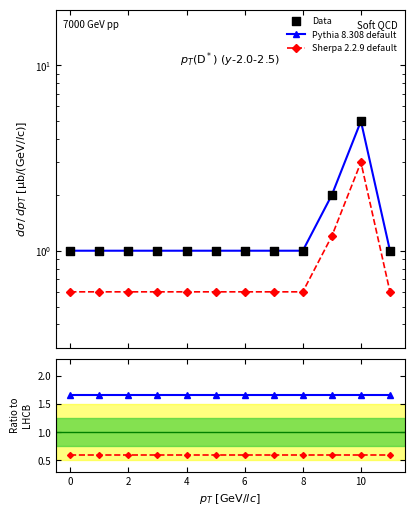

What are all the series names shown in the legend?

Pythia 8.308 default, Sherpa 2.2.9 default, Data